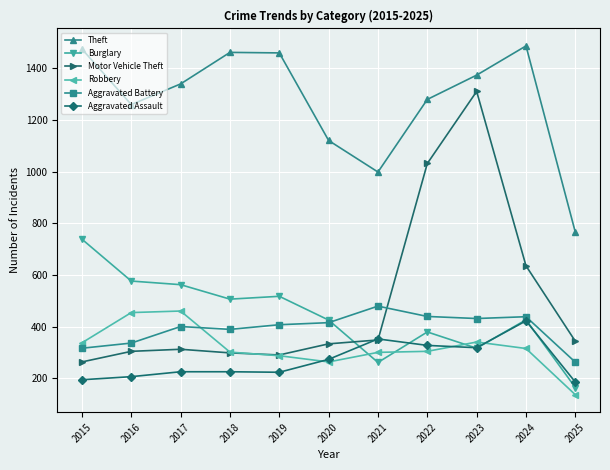

List the series in order of their peak value, lowest first.

Aggravated Assault, Robbery, Aggravated Battery, Burglary, Motor Vehicle Theft, Theft